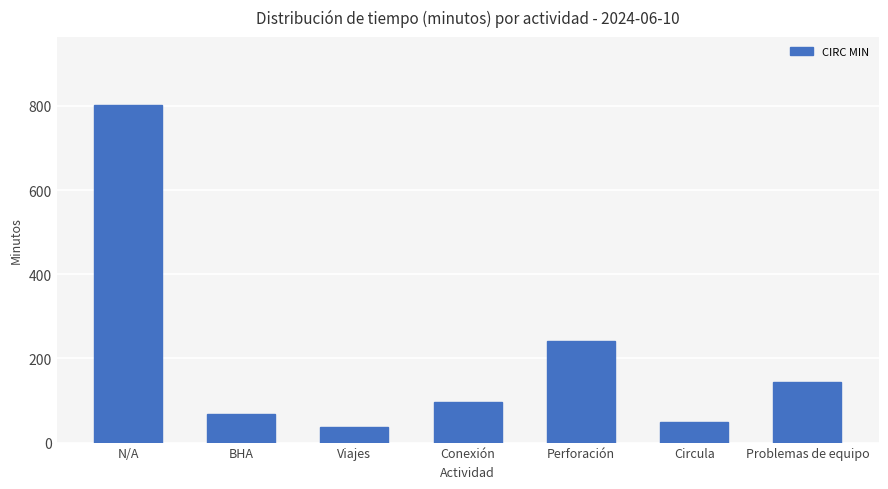

Reading left to right, what are all the values shown in this chart?

N/A=803	BHA=67	Viajes=37	Conexión=97	Perforación=242	Circula=48	Problemas de equipo=145